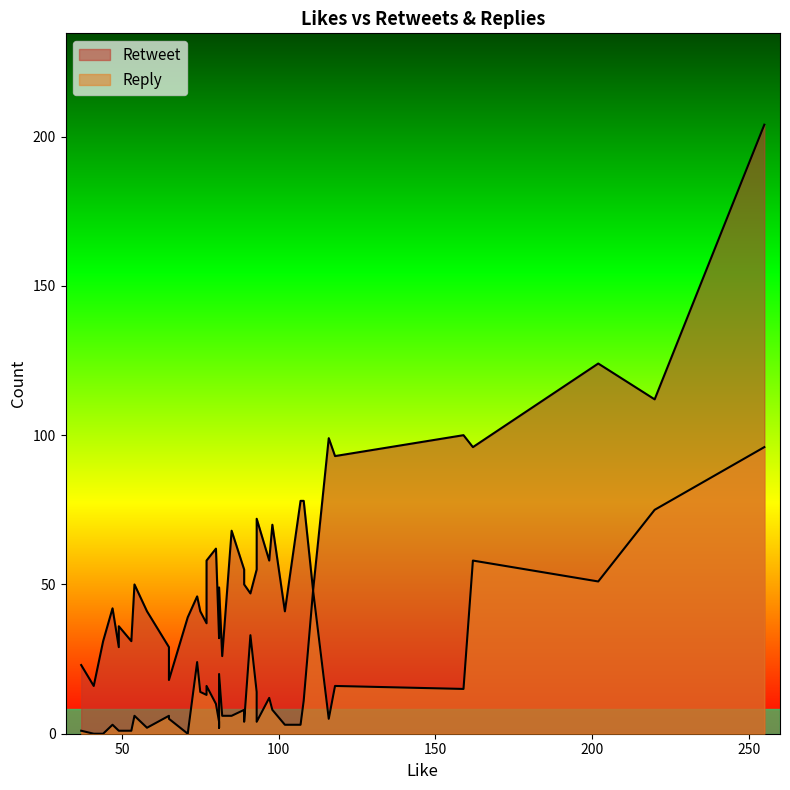

What is the lowest value of the Retweet series?

16